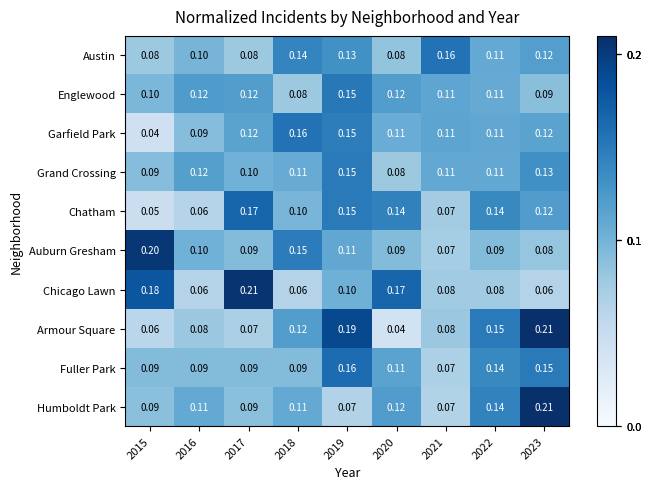

Is the value of Englewood at 2021 greater than the value of Armour Square at 2022?

No